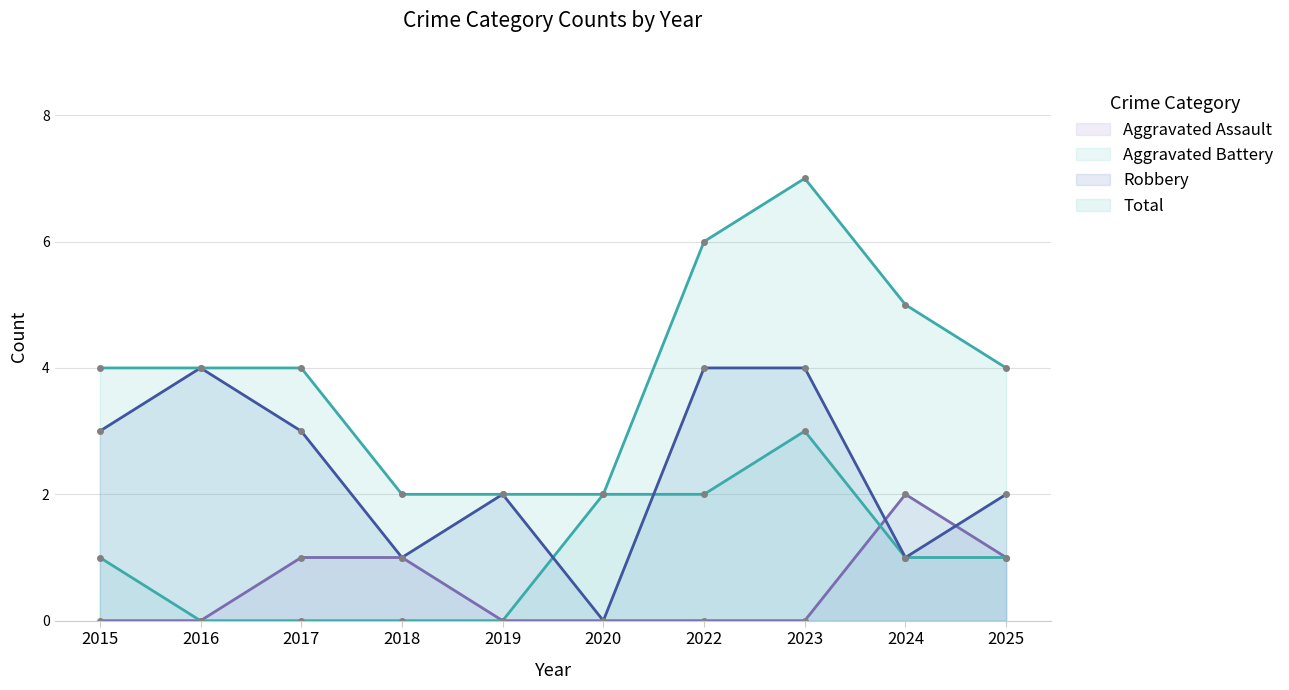

How many positive values does the Aggravated Assault series have?

4